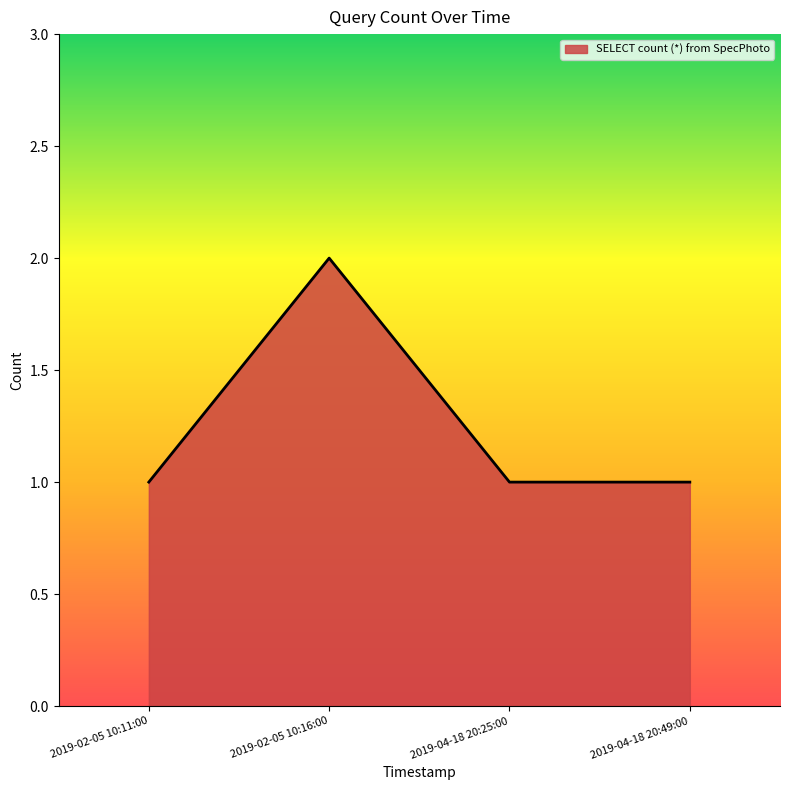

What is the difference between the maximum and minimum values?

1